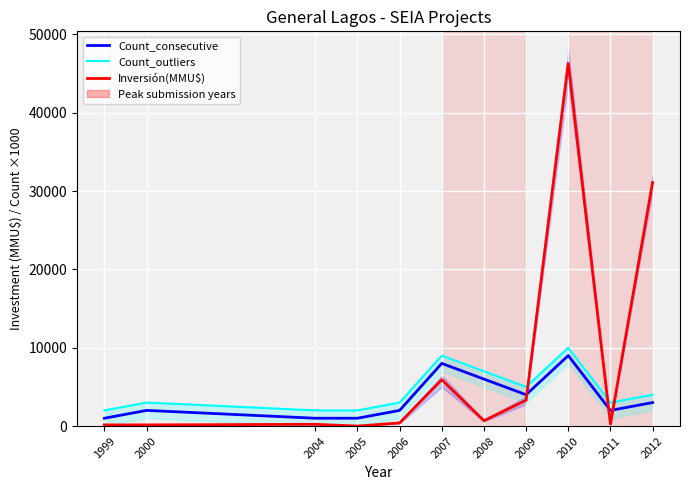

Reading left to right, extract all data points from this chart.

Count_consecutive: 1999=1000	2000=2000	2004=1000	2005=1000	2006=2000	2007=8000	2008=6000	2009=4000	2010=9000	2011=2000	2012=3000
Count_outliers: 1999=2000	2000=3000	2004=2000	2005=2000	2006=3000	2007=9000	2008=7000	2009=5000	2010=10000	2011=3000	2012=4000
Inversión(MMU$): 1999=150	2000=150	2004=223	2005=0	2006=400	2007=5919	2008=680	2009=3300	2010=46303	2011=250	2012=31100